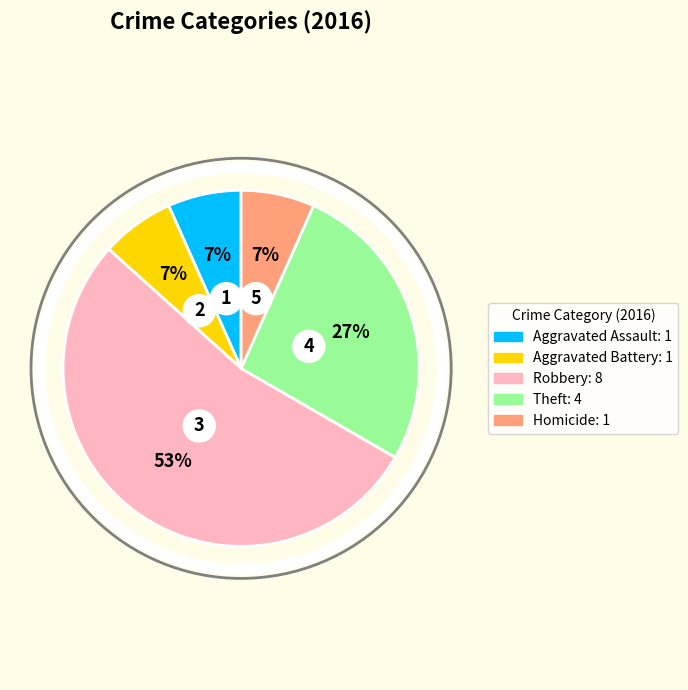

What is the majority slice?

Robbery